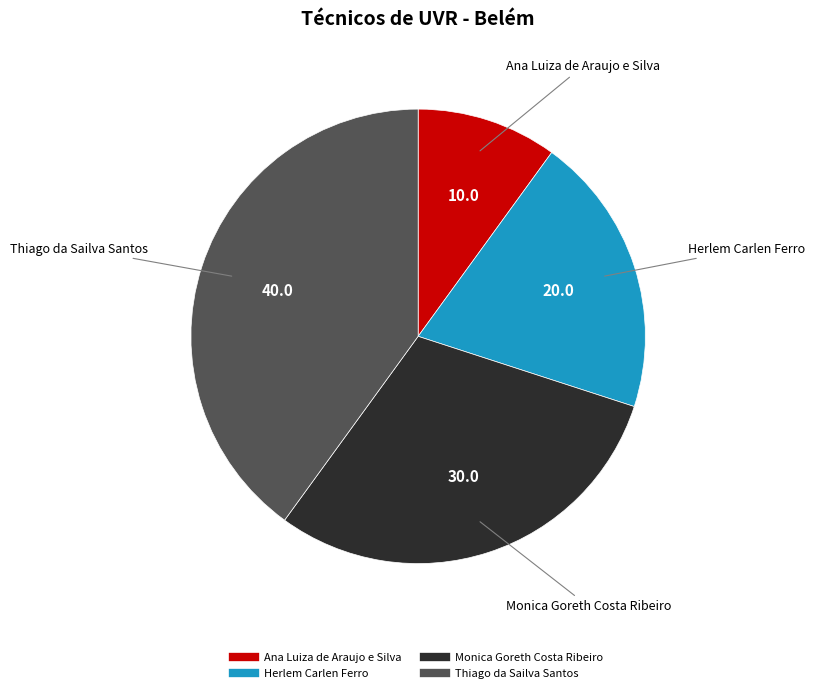

How many slices are in this pie chart?

4